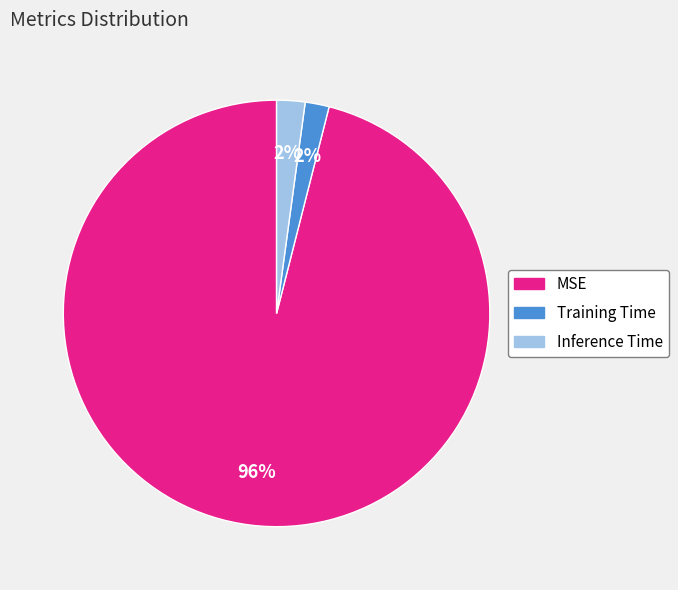

Is the sum of Training Time and Inference Time greater than half?

No